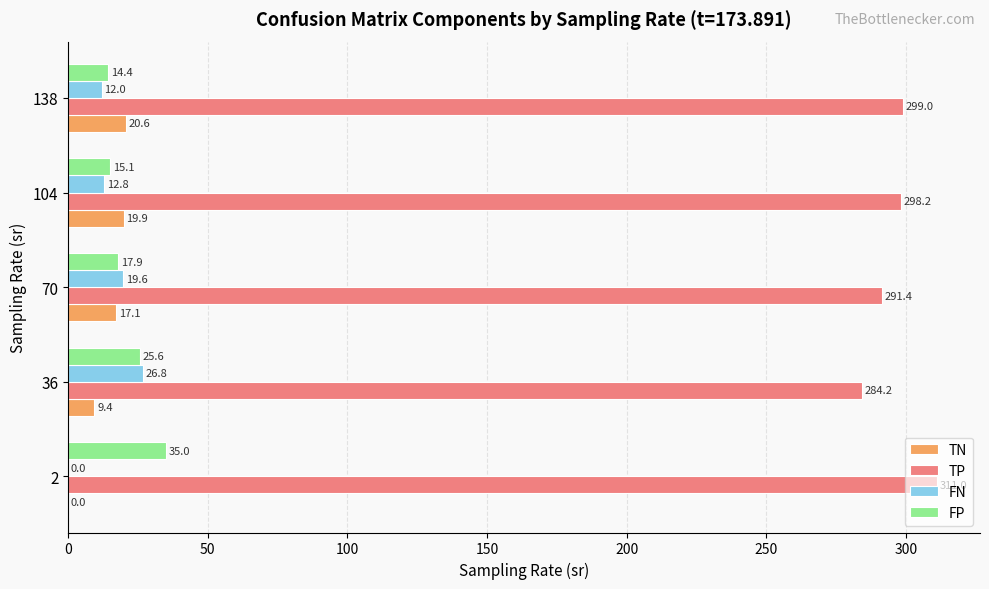

At which label is TN closest to 10?

36